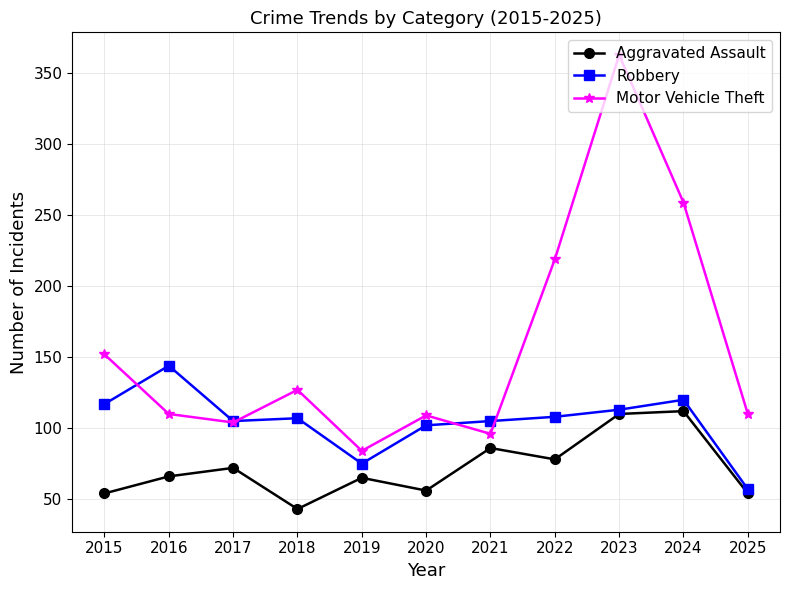

What is the minimum value shown in the chart?

43